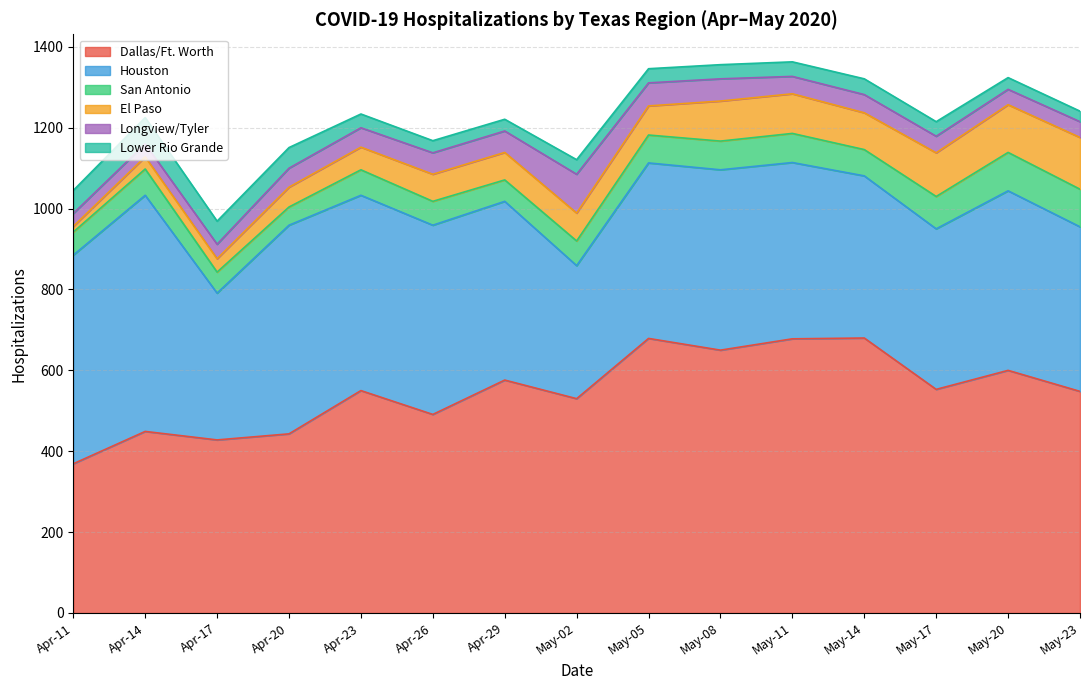

At which label does Dallas/Ft. Worth reach its minimum?

Apr-11